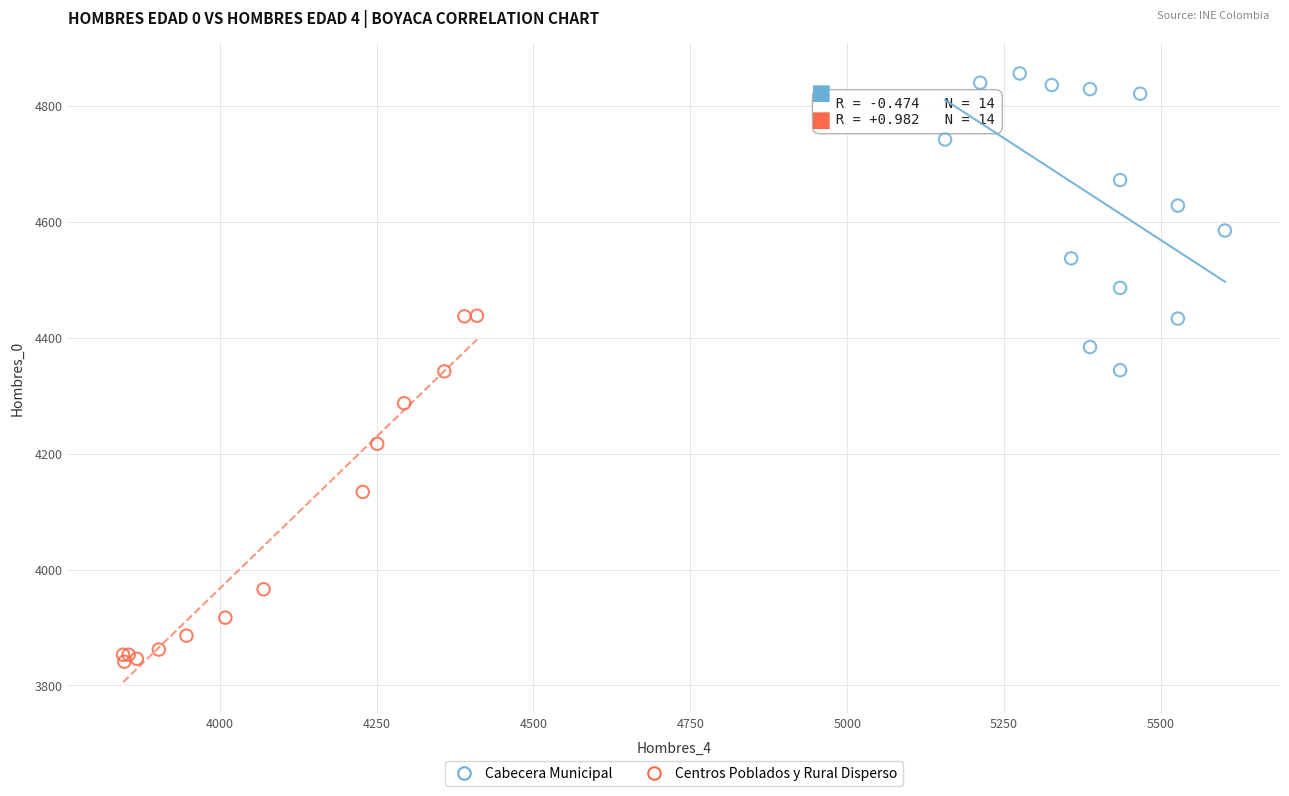

Which series reaches the maximum Y coordinate?

Cabecera Municipal